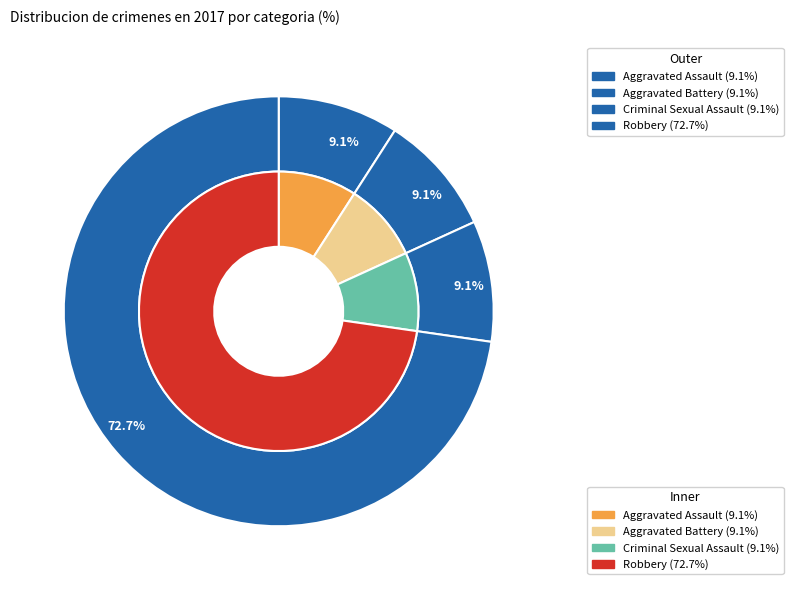

Which has a higher value, Criminal Sexual Assault or Aggravated Assault?

Criminal Sexual Assault